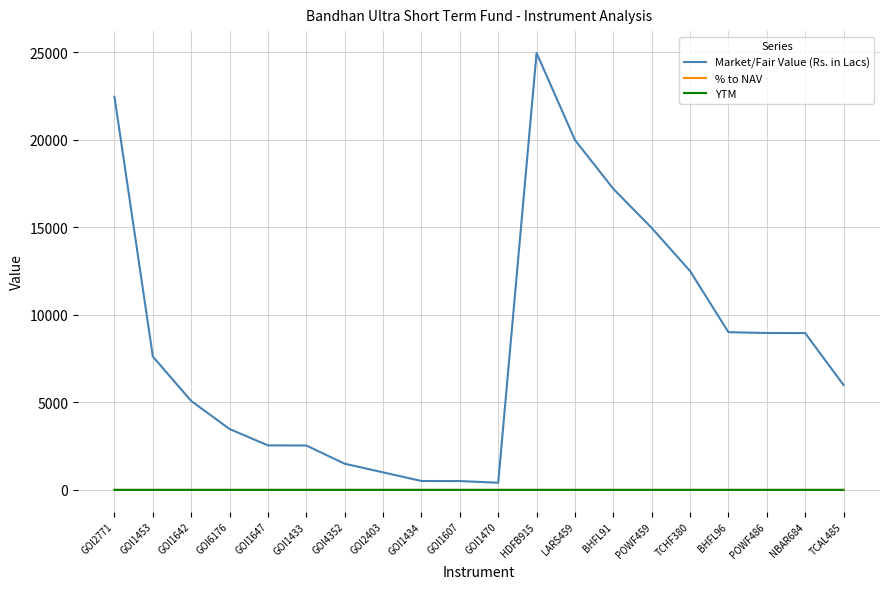

What is the average value of the Market/Fair Value (Rs. in Lacs) series?

8505.0